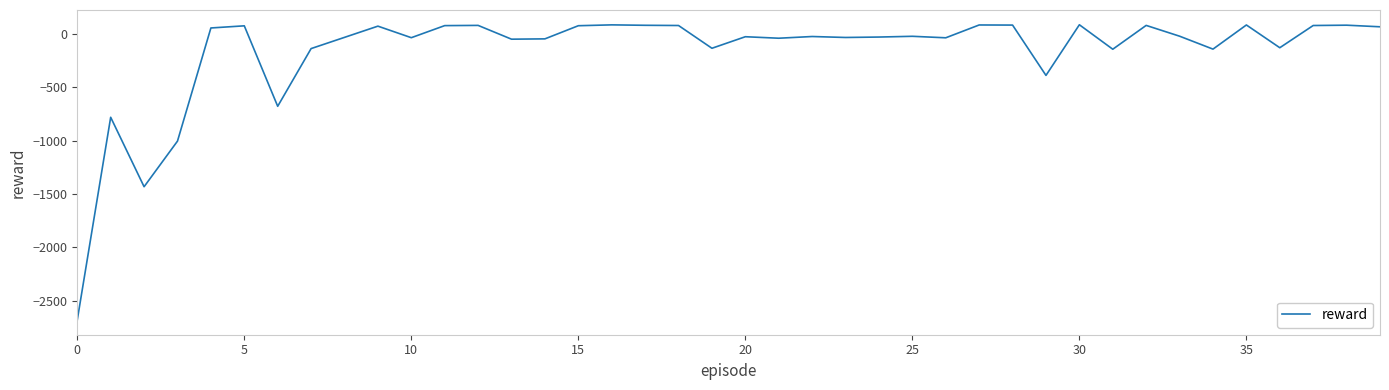

What is the smallest value displayed?

-2679